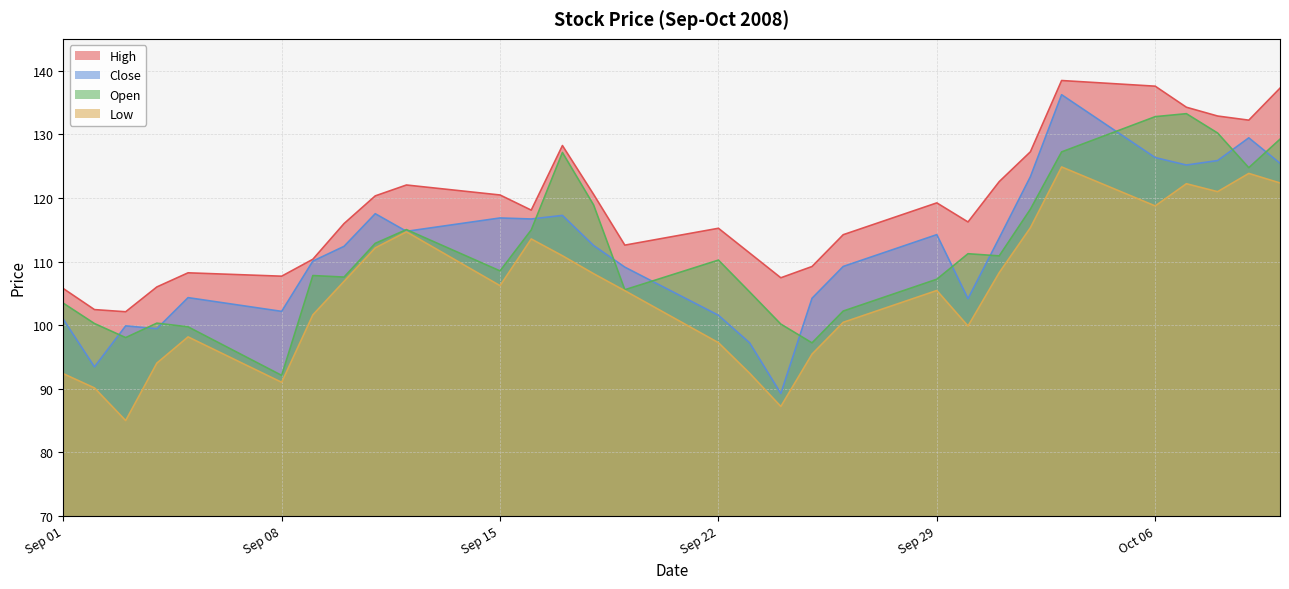

Which series has the largest range (max minus min)?

Close